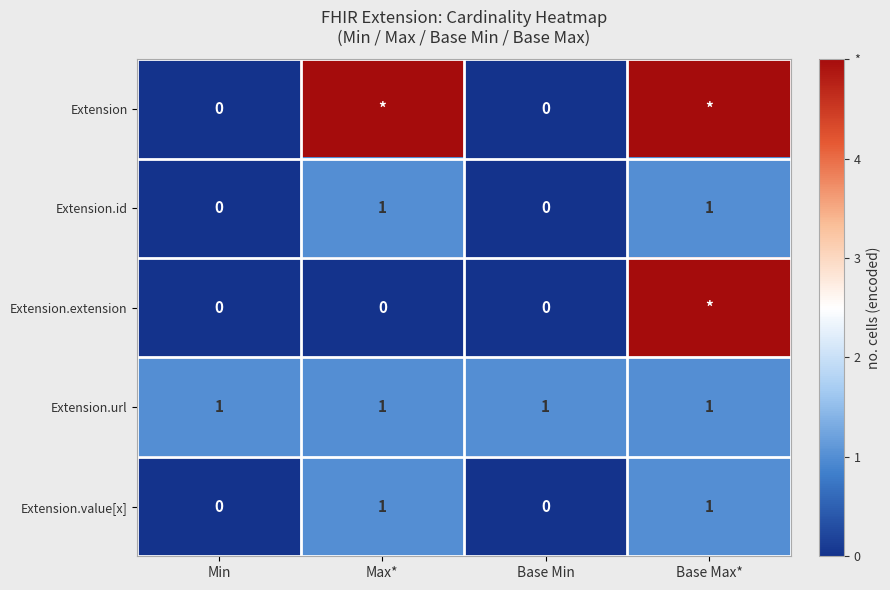

Which label corresponds to the largest value in the chart?

Max*